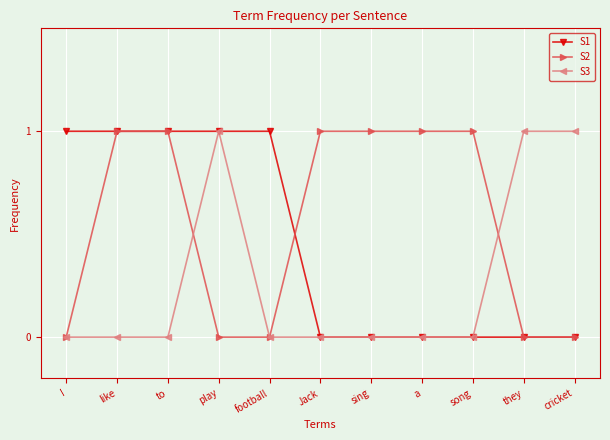

What is the difference between the maximum and second lowest values in the S3 series?

1